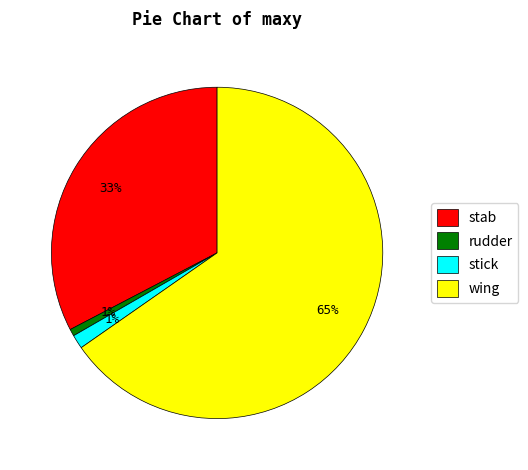

Between stab and stick, which is larger?

stab